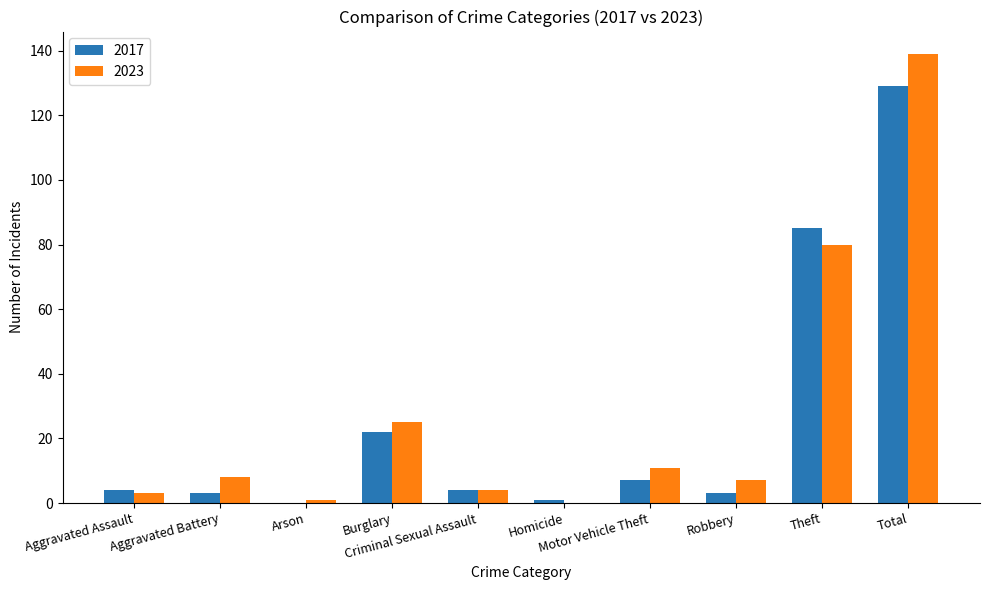

The value of 2023 at Motor Vehicle Theft is 6. True or false?

False